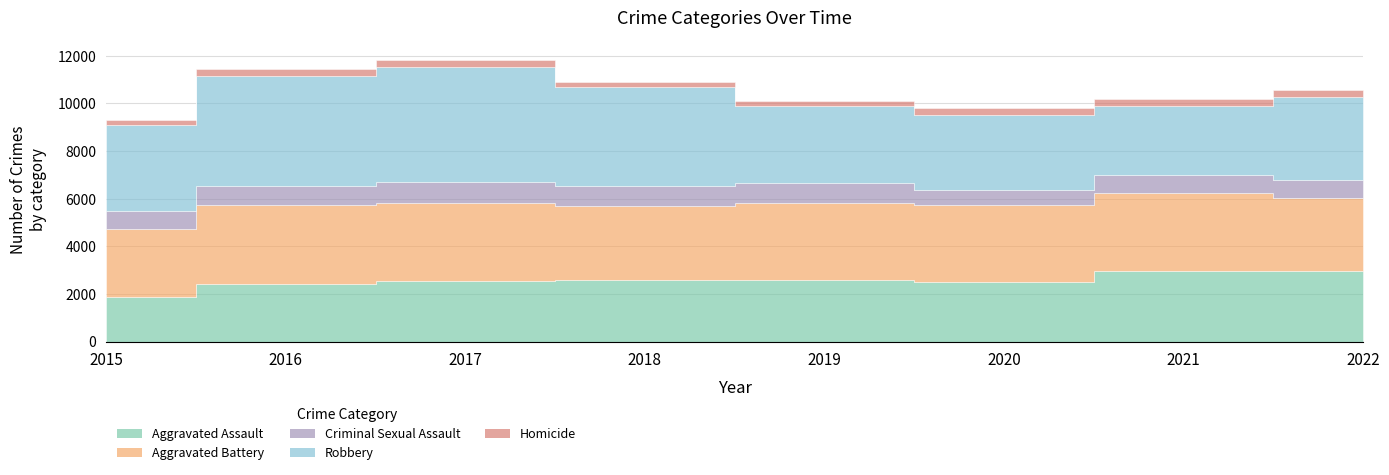

The Robbery series shows 2921 at 2021. True or false?

True